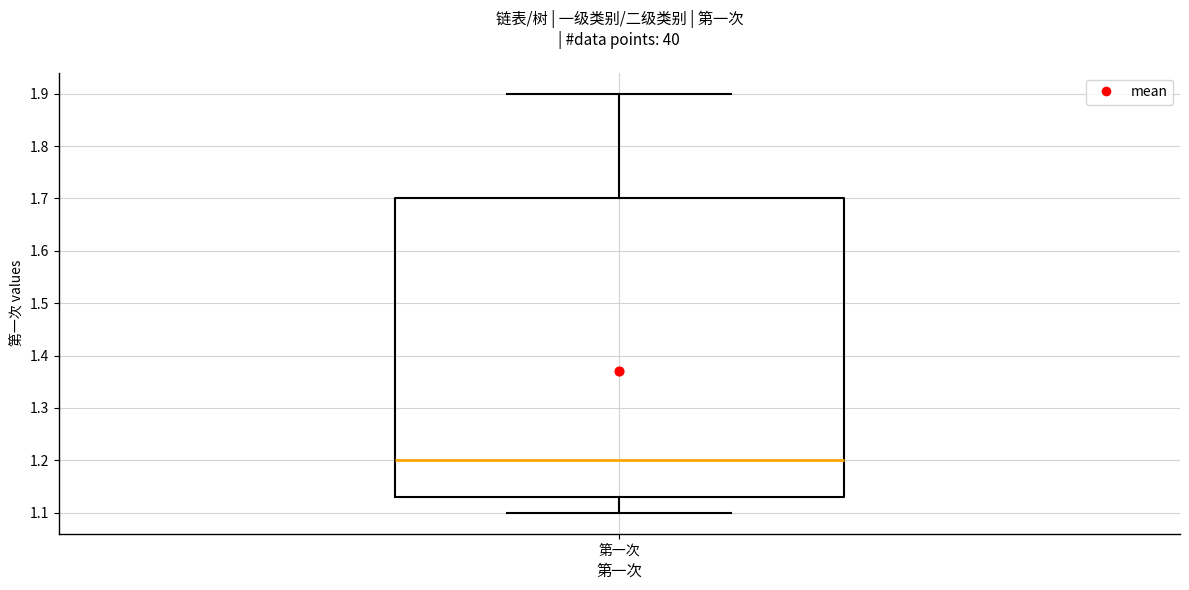

Transcribe this box plot: give where the median line is, the range the box spans, and where the two whiskers end, as read against the y-axis. The values are not printed on the chart, so give them approximately, as read against the axis.

median 1.20, box 1.13 to 1.70, whiskers 1.10 to 1.90